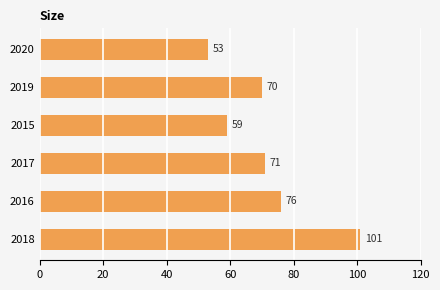

Rank the categories by value from highest to lowest.

2018, 2016, 2017, 2019, 2015, 2020